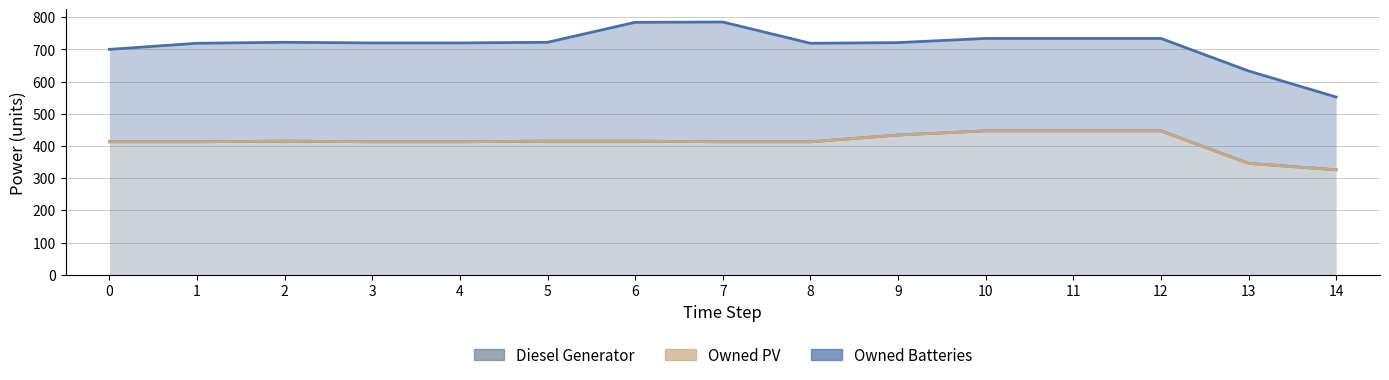

What is the value of the Diesel Generator point at the 5th from the left?

413